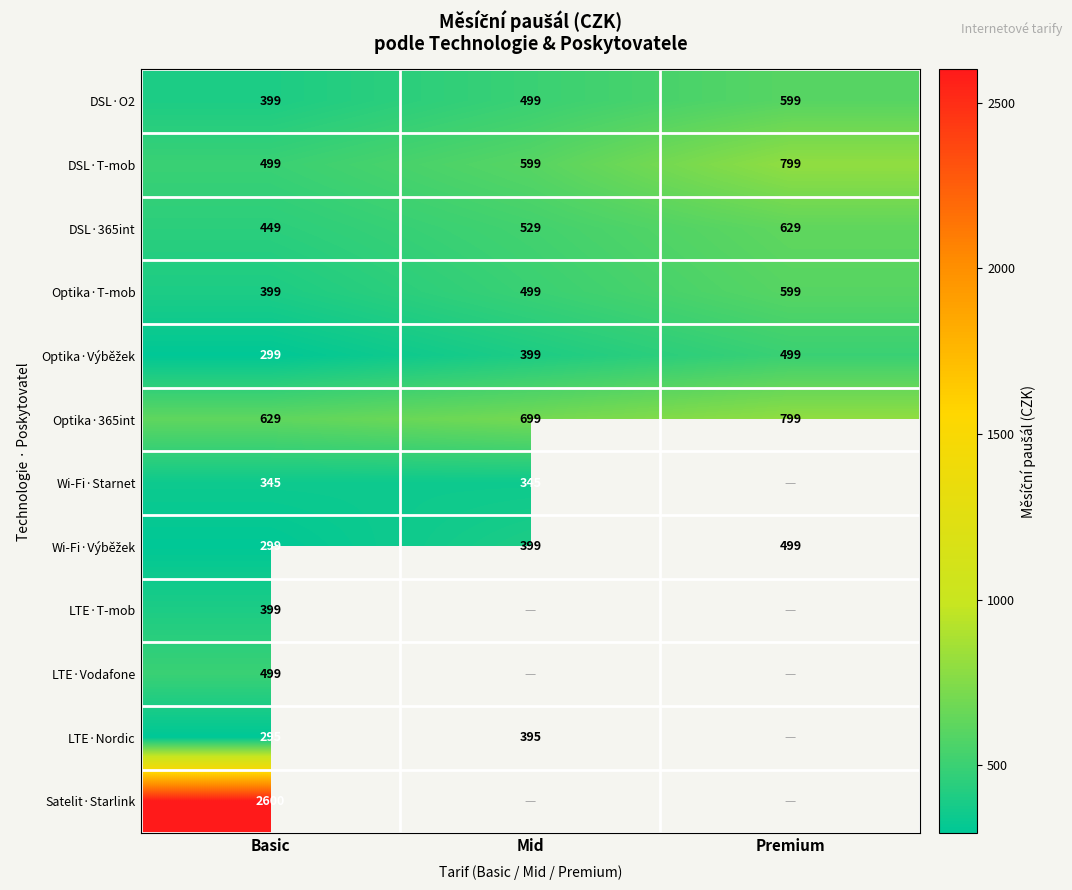

What is the total value across all series at Basic?

7111